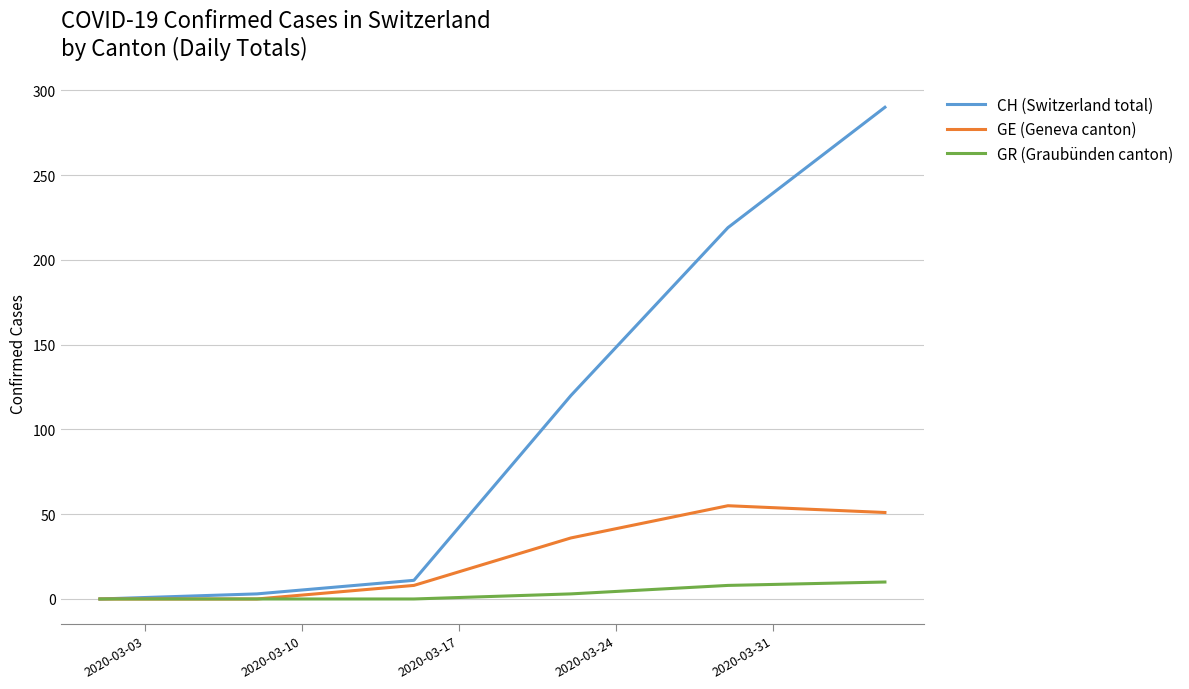

Rank the series by their maximum value, from highest to lowest.

CH (Switzerland total), GE (Geneva canton), GR (Graubünden canton)